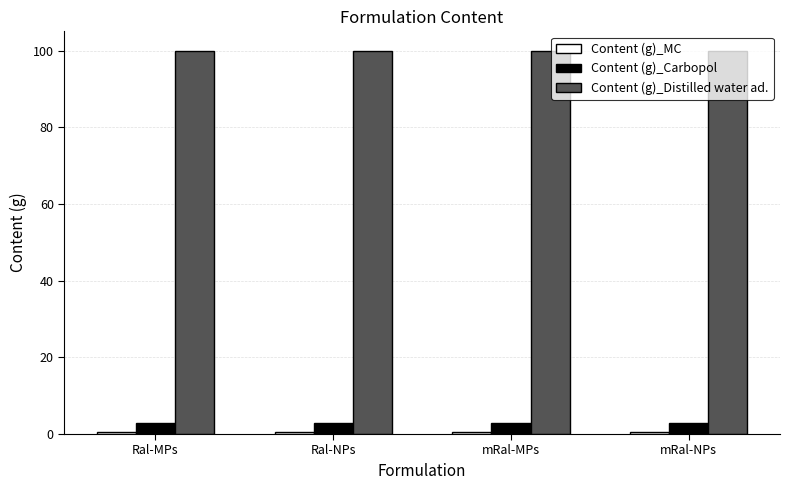

True or false: Content (g)_Carbopol has a value of 3.0 at mRal-MPs.

True